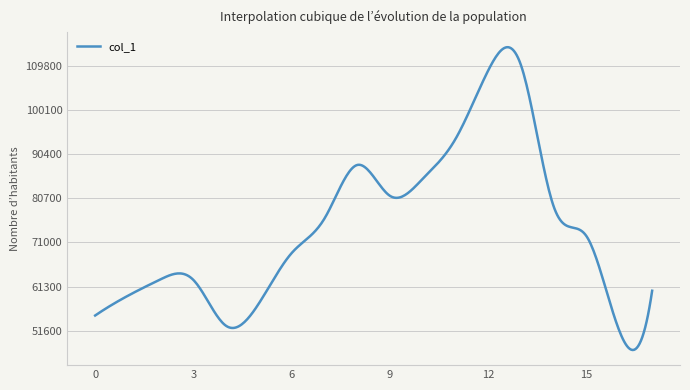

What is the maximum value shown in the chart?

113875.4